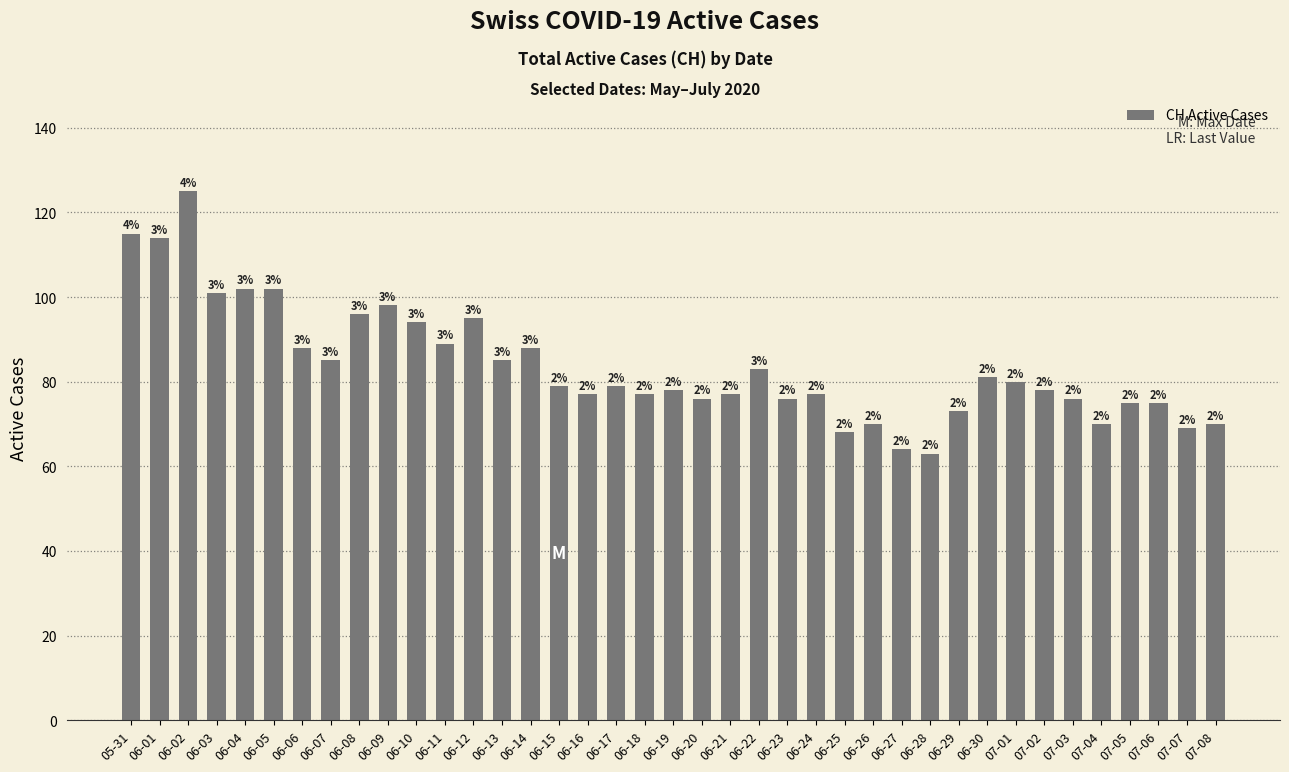

How many bars are there in total?

39